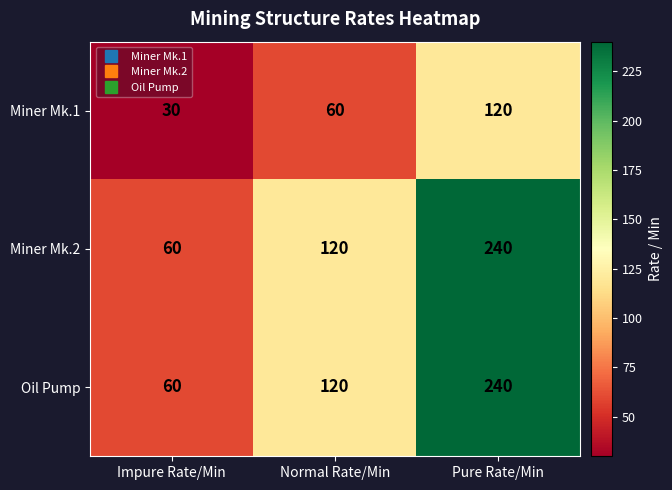

Reading left to right, extract all data points from this chart.

Miner Mk.1: Impure Rate/Min=30	Normal Rate/Min=60	Pure Rate/Min=120
Miner Mk.2: Impure Rate/Min=60	Normal Rate/Min=120	Pure Rate/Min=240
Oil Pump: Impure Rate/Min=60	Normal Rate/Min=120	Pure Rate/Min=240